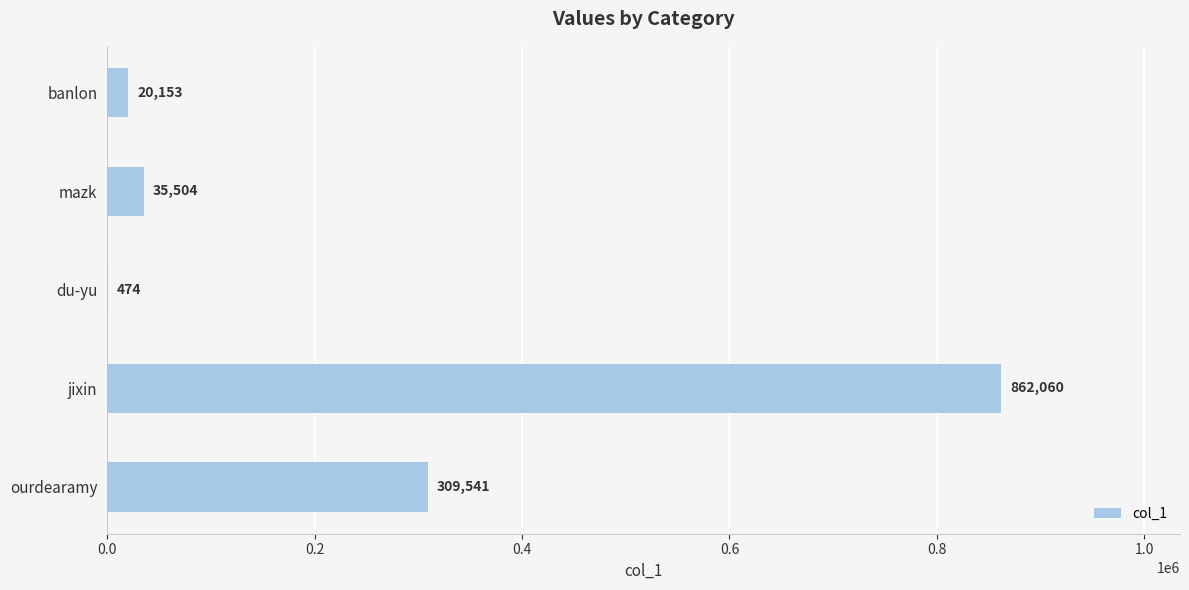

Where is the data nearest to the value 431267?

ourdearamy